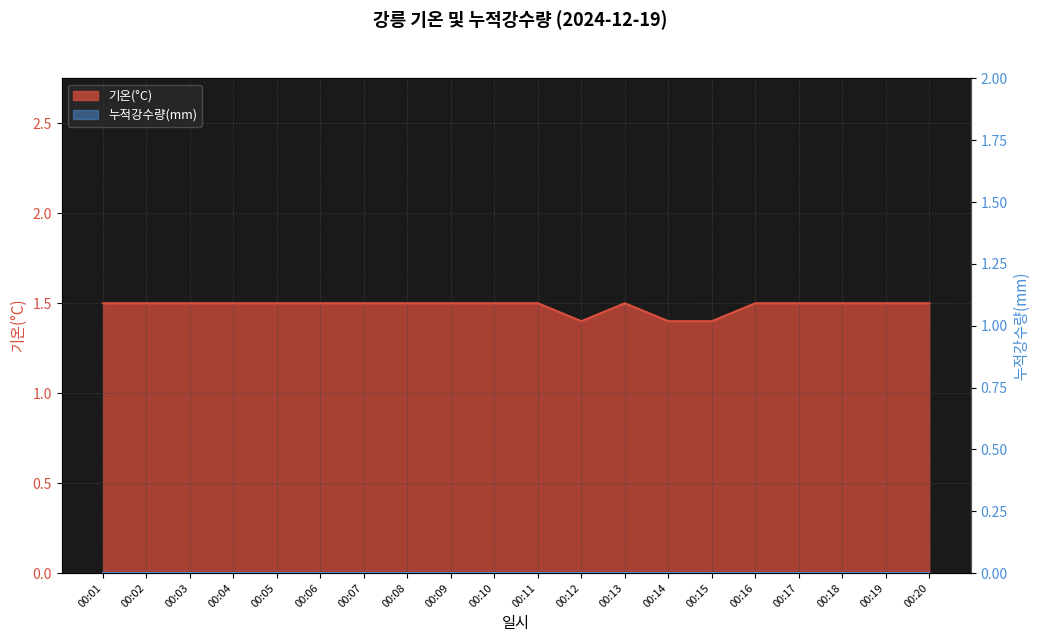

What is the difference between the maximum and minimum values?

0.1